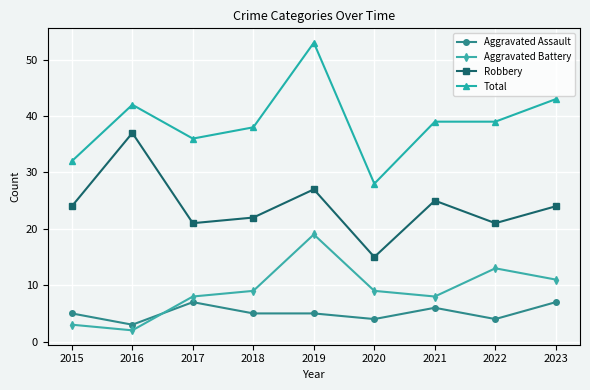

Rank the series by their maximum value, from highest to lowest.

Total, Robbery, Aggravated Battery, Aggravated Assault